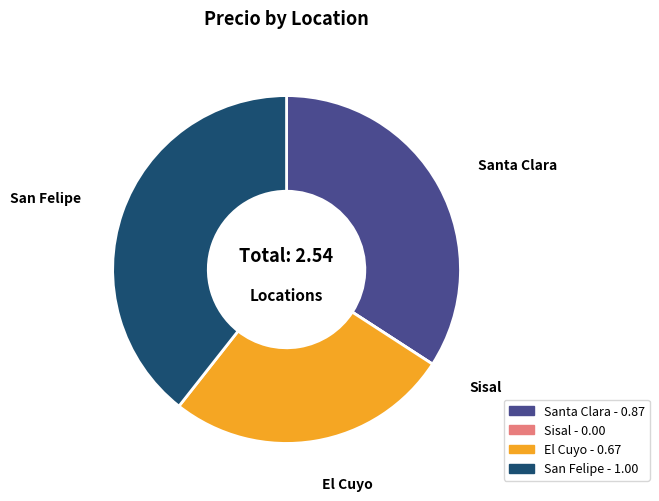

Combined, do El Cuyo and Santa Clara account for over 50%?

Yes